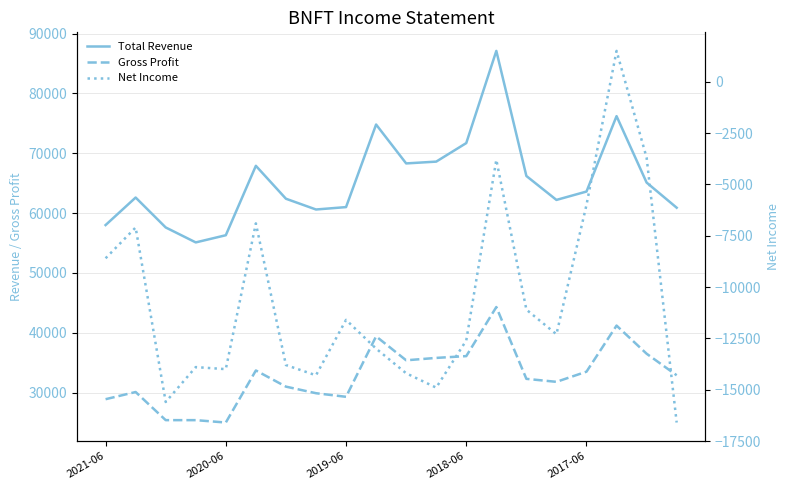

What is the minimum value shown in the chart?

-16600